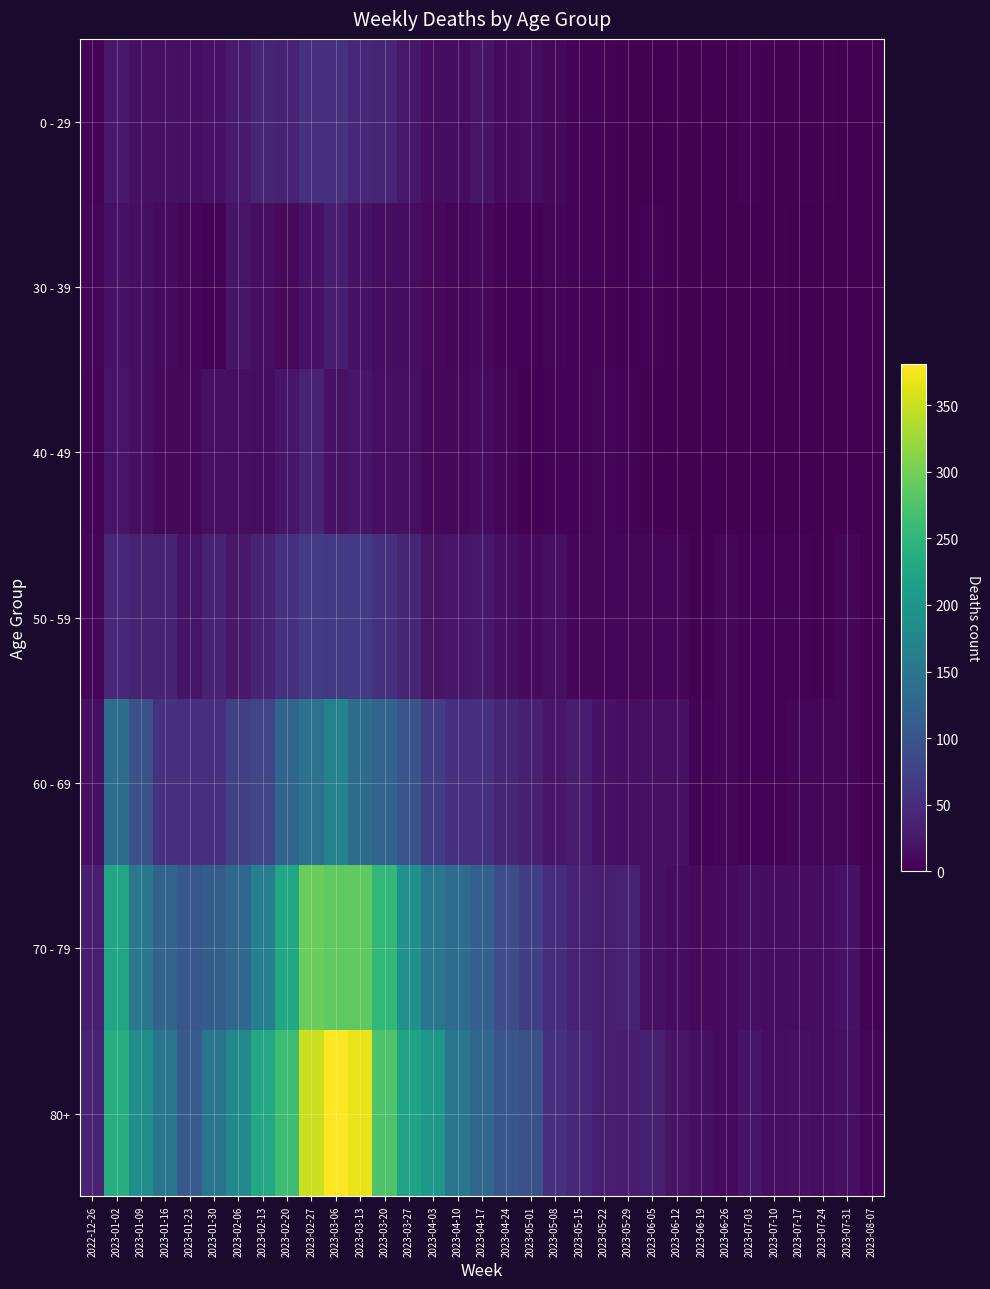

Which series has the largest total across all categories?

80+